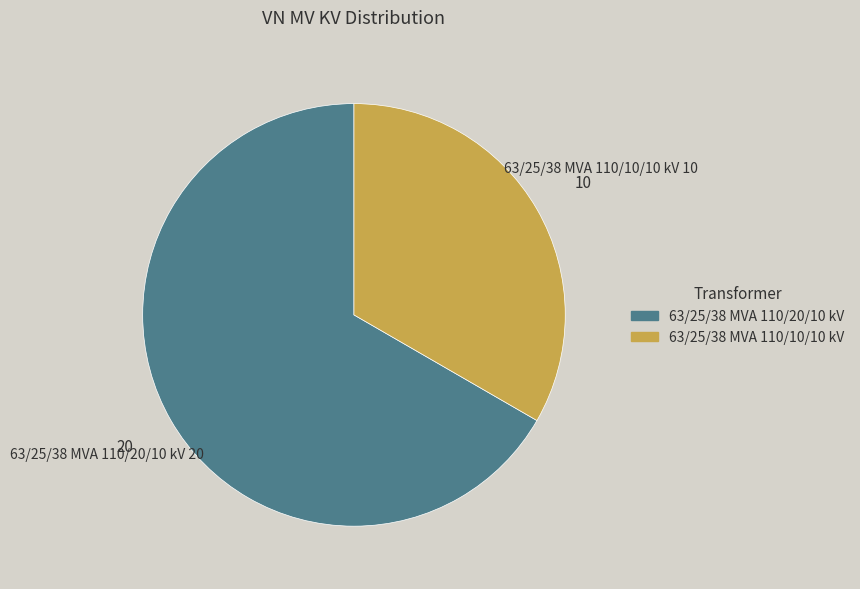

Between 63/25/38 MVA 110/20/10 kV and 63/25/38 MVA 110/10/10 kV, which is larger?

63/25/38 MVA 110/20/10 kV